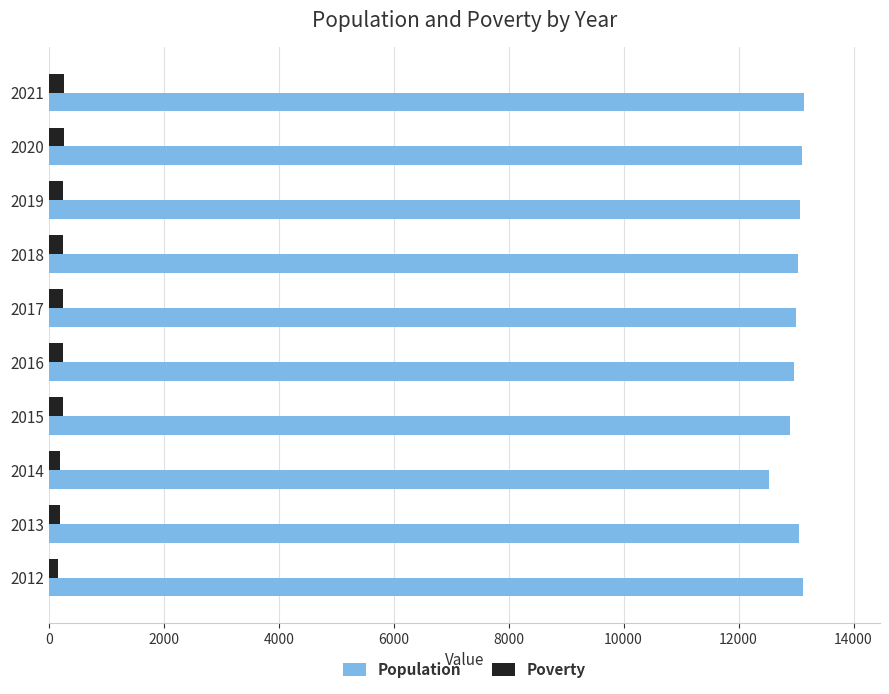

What is the greatest value displayed?

13146